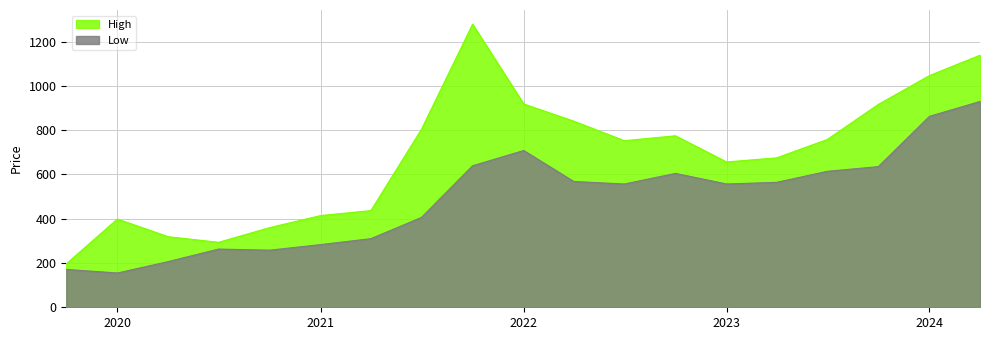

Which series has the largest range (max minus min)?

High